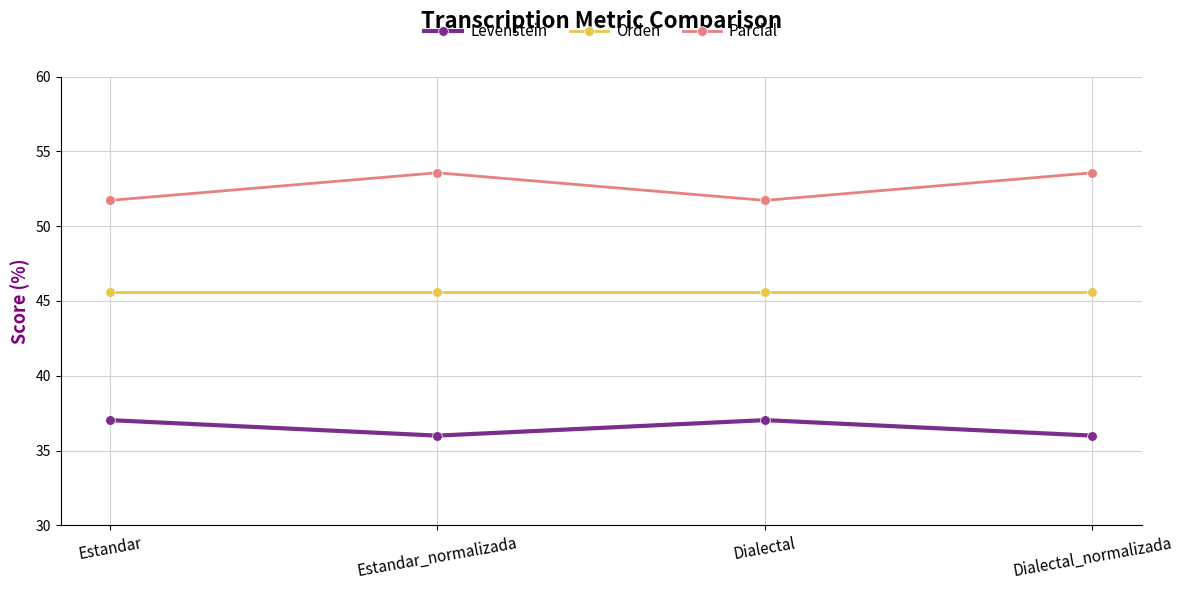

The Parcial series shows 96.2 at Estandar_normalizada. True or false?

False